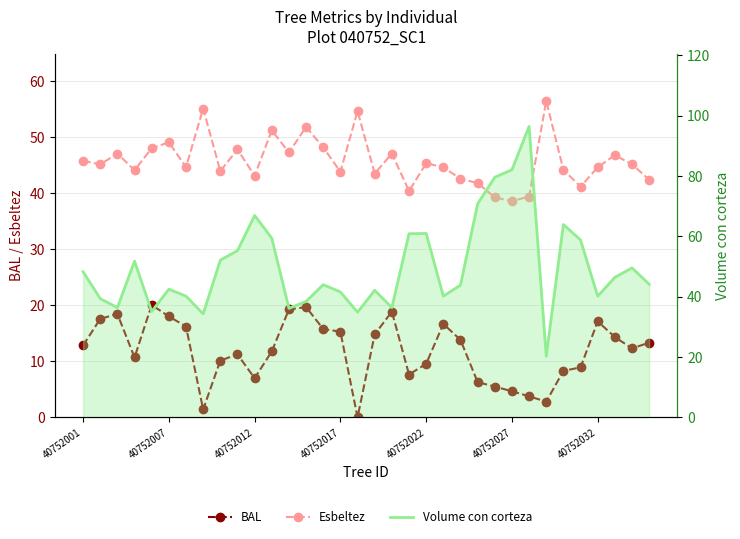

Reading left to right, list all the values displayed in this chart.

BAL: 12.8	17.6	18.4	10.7	20.1	18.0	16.2	1.4	10.1	11.2	7.0	11.8	19.3	19.7	15.8	15.3	0.0	14.8	18.9	7.7	9.6	16.7	13.8	6.3	5.5	4.7	3.8	2.8	8.3	8.9	17.1	14.3	12.3	13.3
Esbeltez: 45.8	45.1	47.1	44.1	48.0	49.1	44.6	55.1	43.9	47.8	43.1	51.2	47.2	51.8	48.1	43.8	54.6	43.5	47.1	40.4	45.3	44.6	42.5	41.8	39.2	38.6	39.4	56.4	44.2	41.1	44.6	46.8	45.1	42.4
Volume con corteza: 48.3	39.4	36.4	51.8	35.1	42.5	40.2	34.3	52.1	55.3	67.0	59.4	36.2	38.5	44.0	41.6	34.9	42.1	36.4	60.9	61.0	40.2	43.9	70.8	79.6	82.1	96.5	20.3	64.0	58.8	40.2	46.4	49.6	44.1